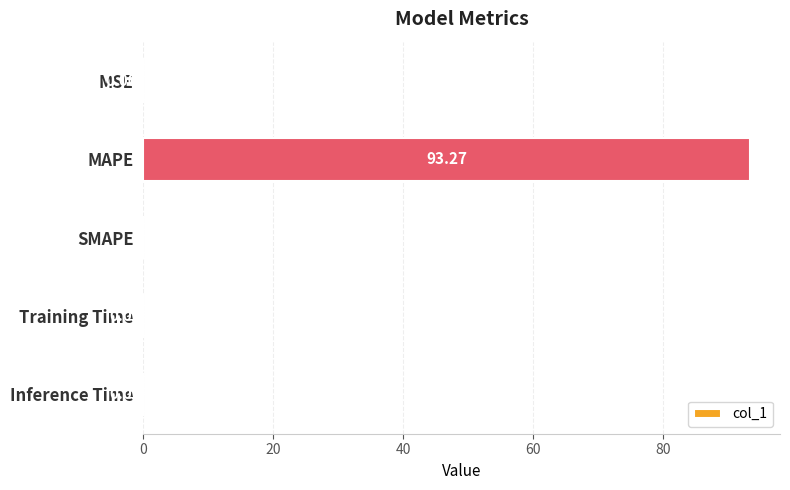

What is the maximum value shown in the chart?

93.3